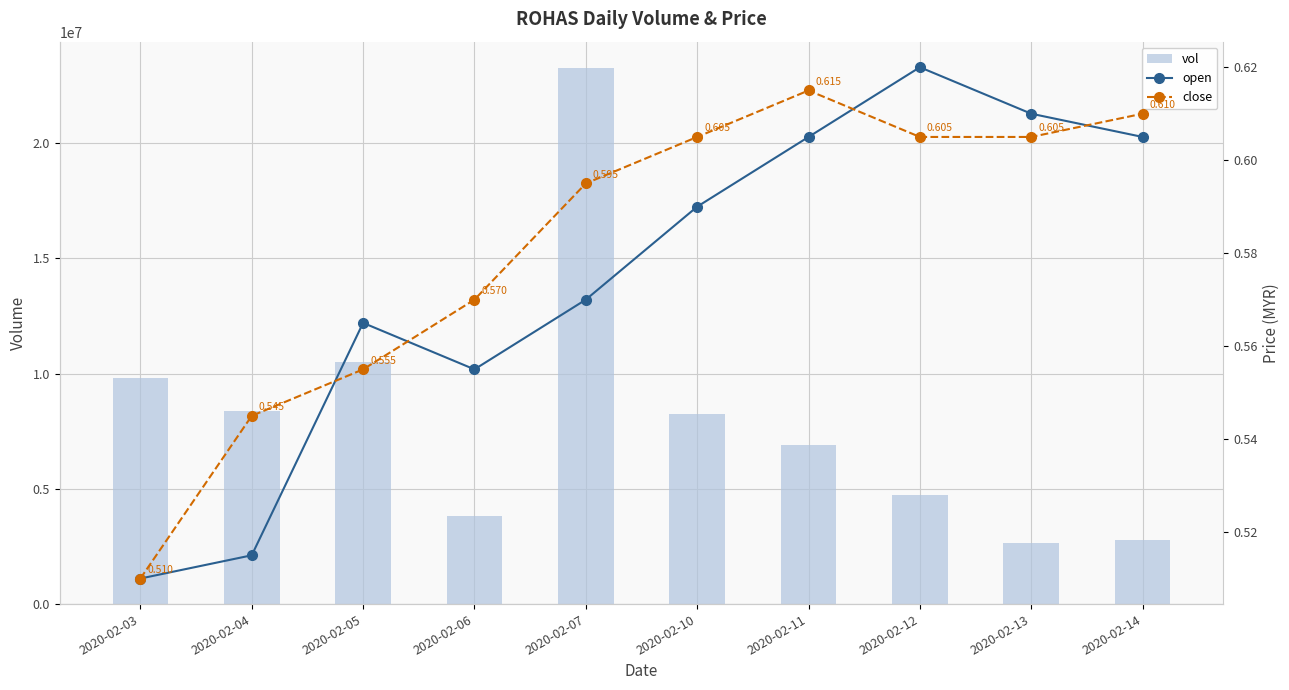

Between 2020-02-04 and 2020-02-06, which series saw the biggest shift?

vol